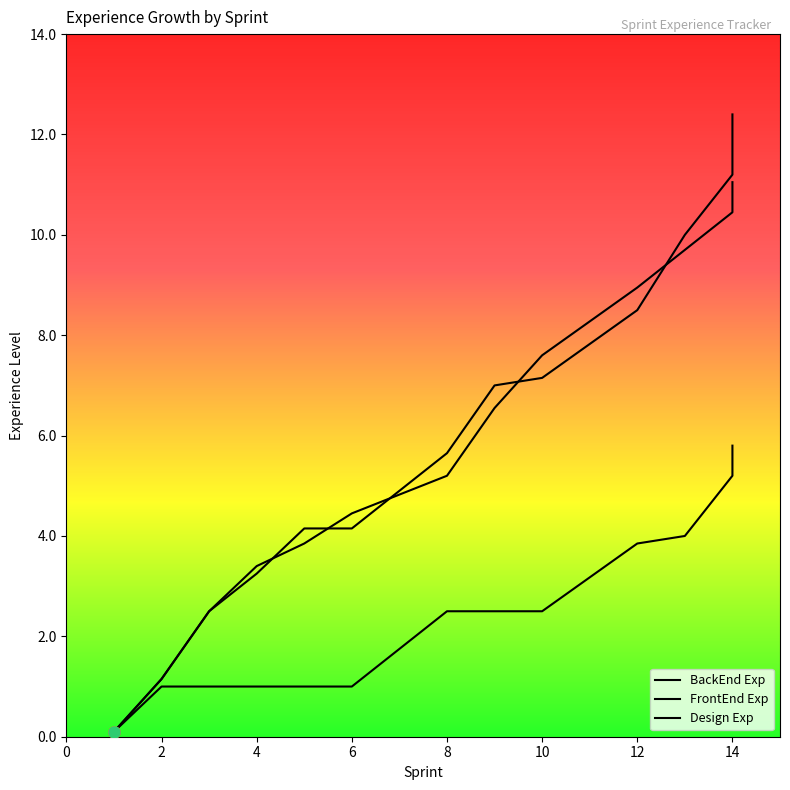

How many intersections are there between BackEnd Exp and FrontEnd Exp?

5